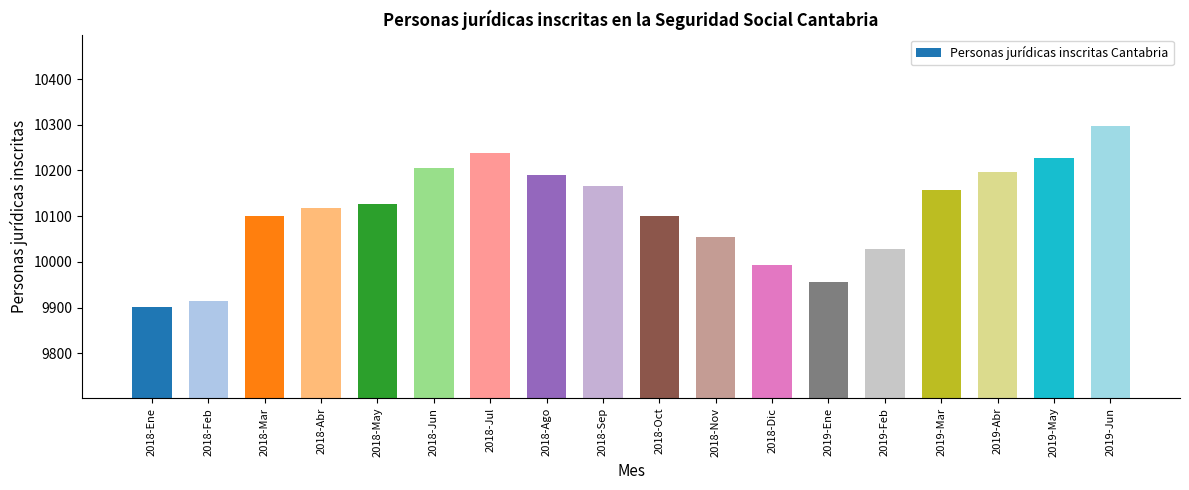

Between 2018-Ene and 2018-Sep, which is larger?

2018-Sep